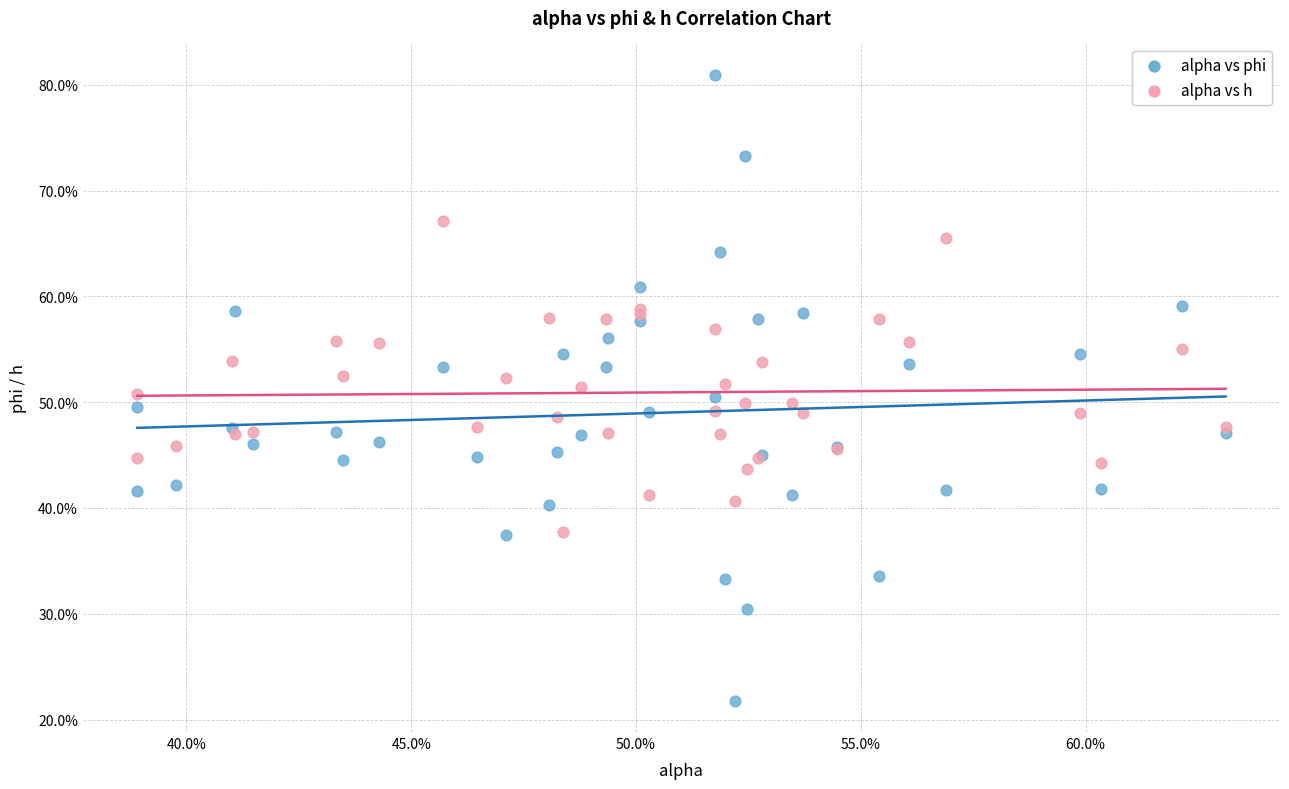

Which series has the widest spread of Y values?

alpha vs phi